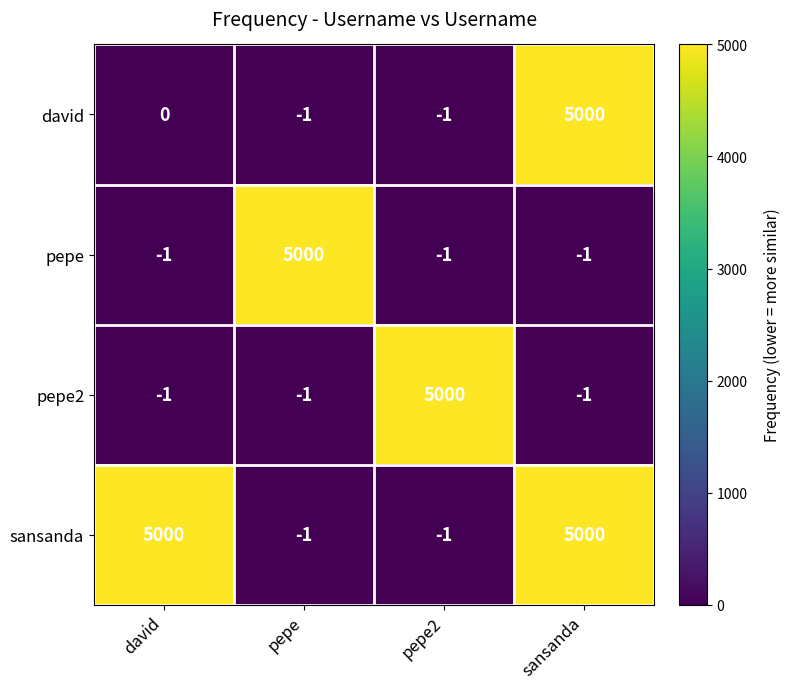

What is the sum of the sansanda values at david and pepe2?

4999